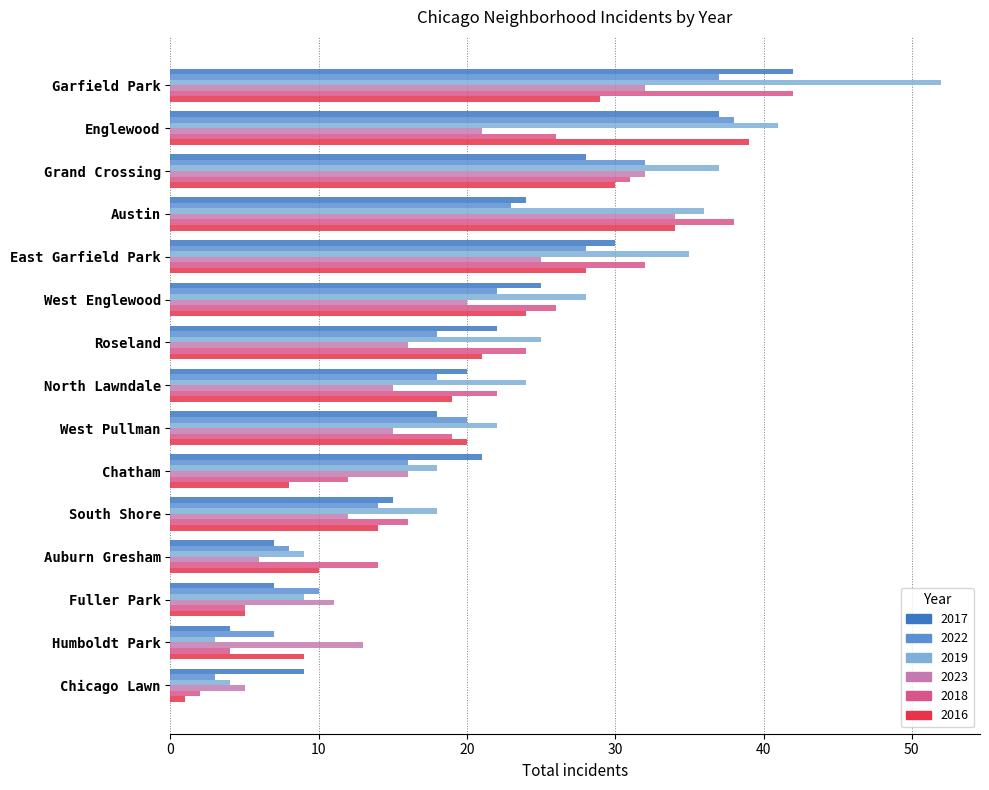

At which category is the sum across all series the highest?

Garfield Park